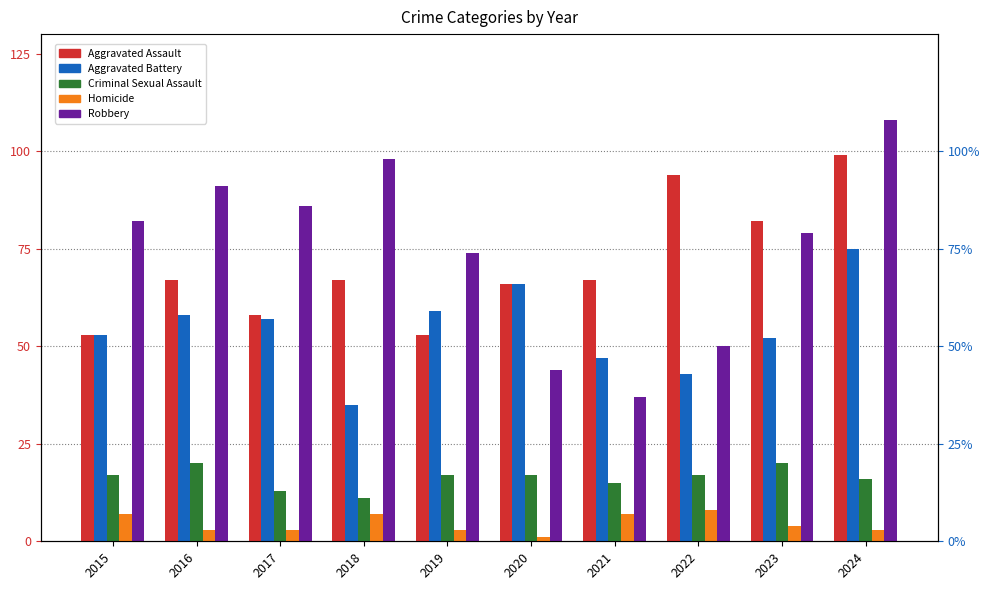

What is the maximum value shown in the chart?

108